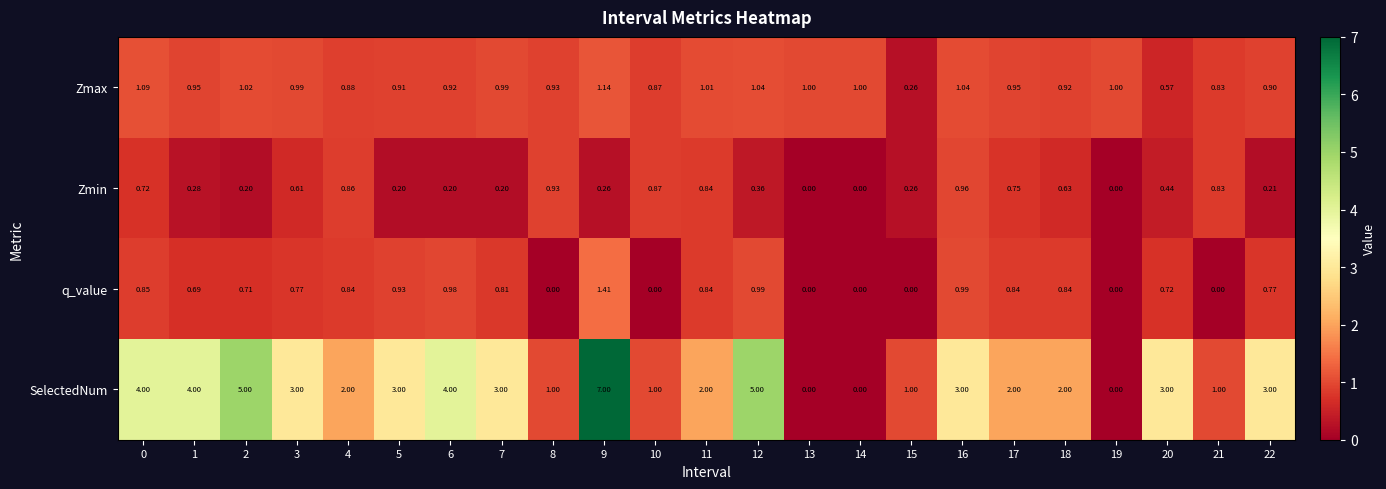

List the series in order of their peak value, lowest first.

Zmin, Zmax, q_value, SelectedNum